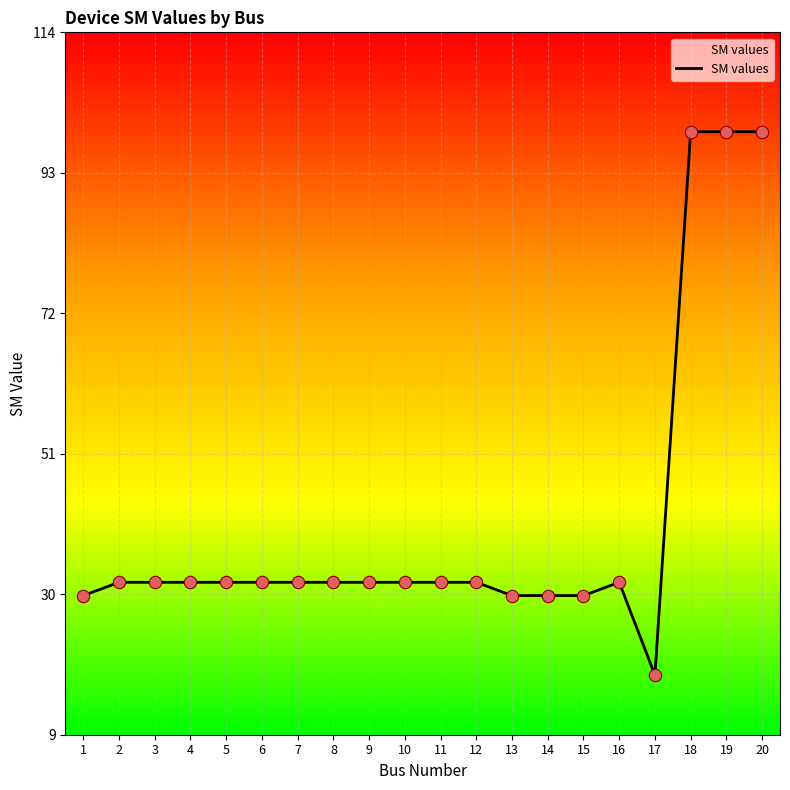

Approximately how many times larger is the value at 9 compared to 13?

1.1